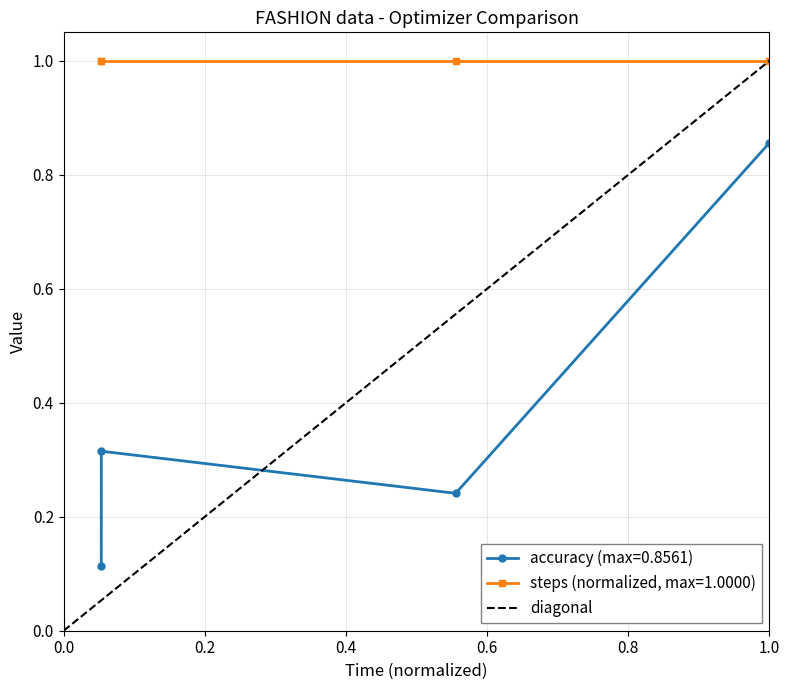

What is the value of the steps (normalized, max=1.0000) point at the 1st from the left?

1.0